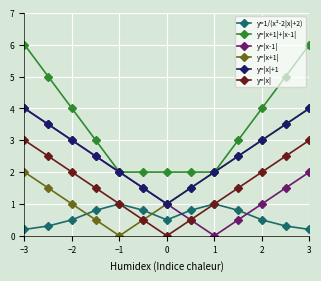

True or false: y=|x|+1 and y=|x| cross at least once.

False